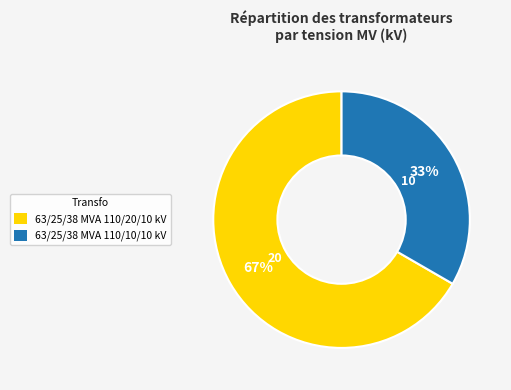

Is there any slice that represents more than half of the pie?

Yes